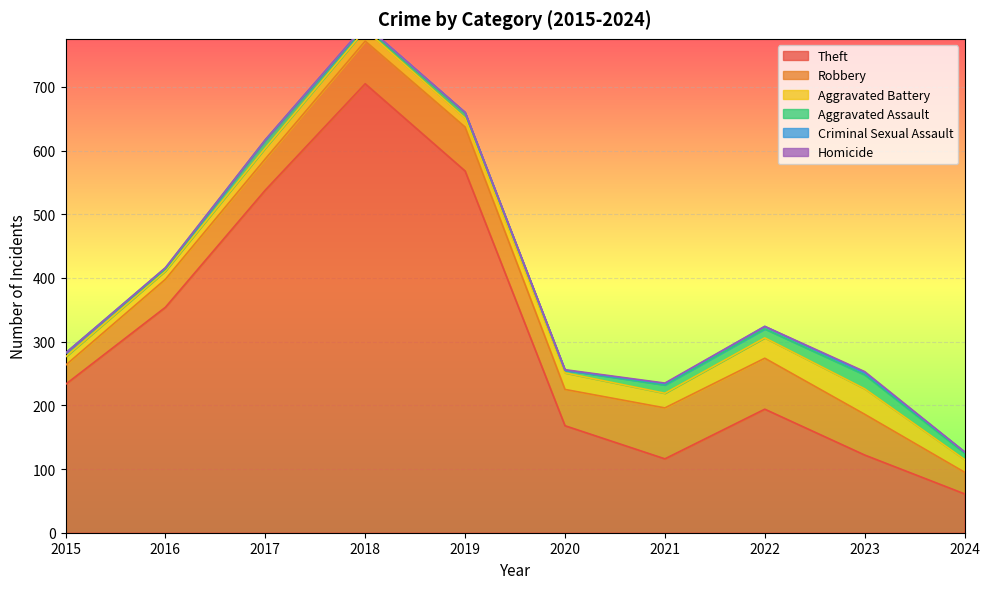

At which category does the chart reach its minimum across all series?

2015